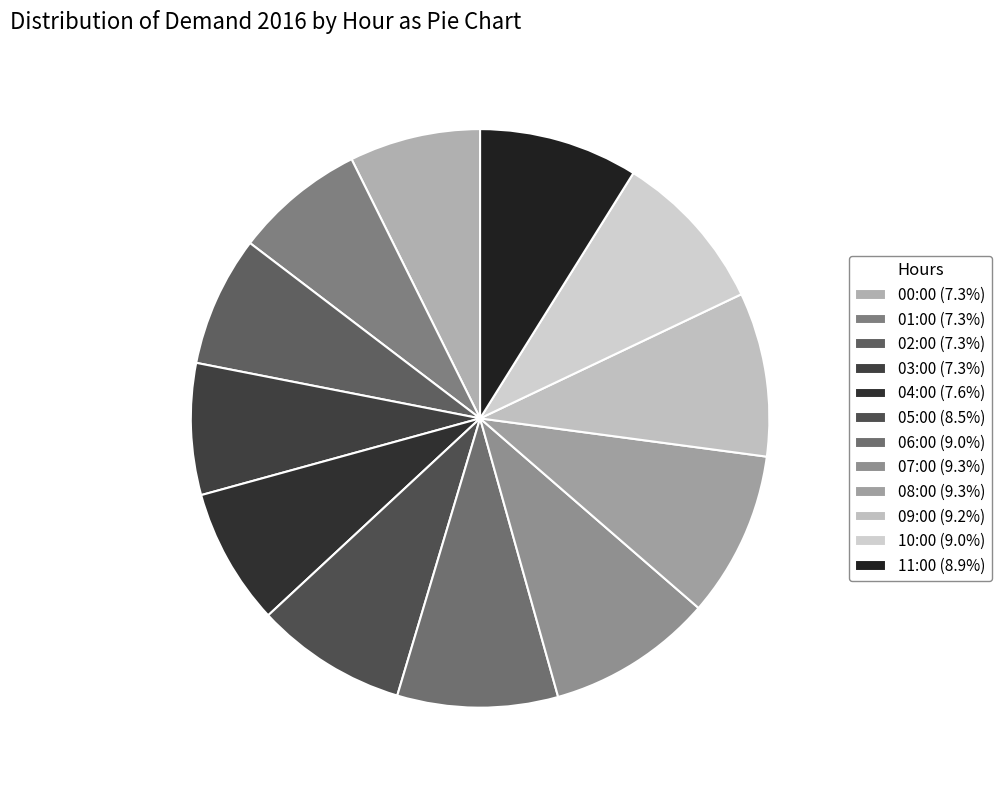

To the nearest percent, what is the combined percentage of 07:00 and 04:00?

17%